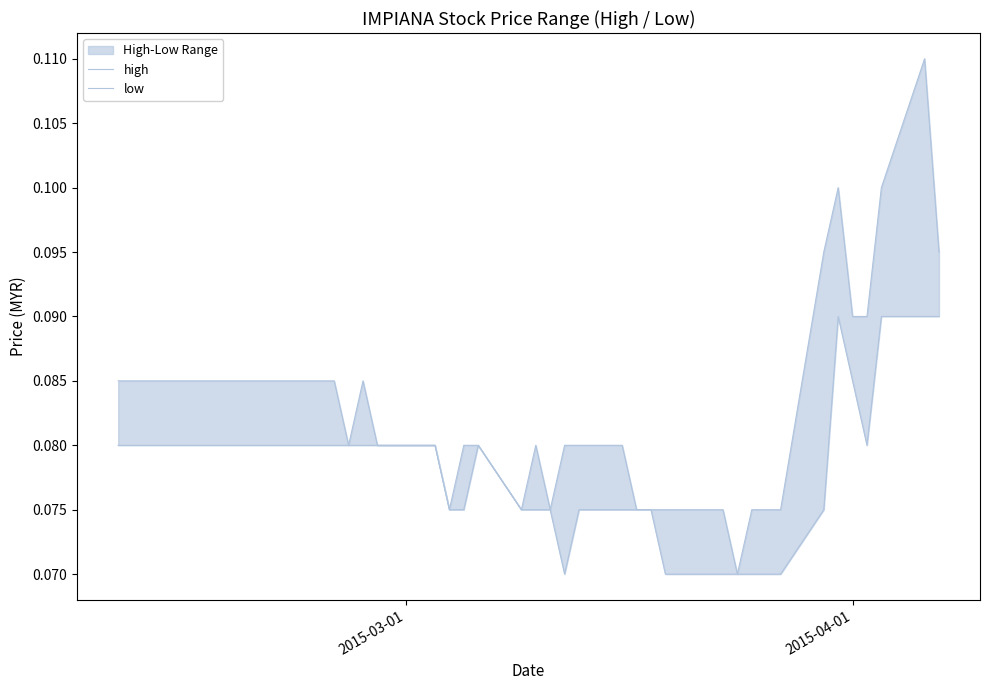

Rank the series by their maximum value, from lowest to highest.

low, high